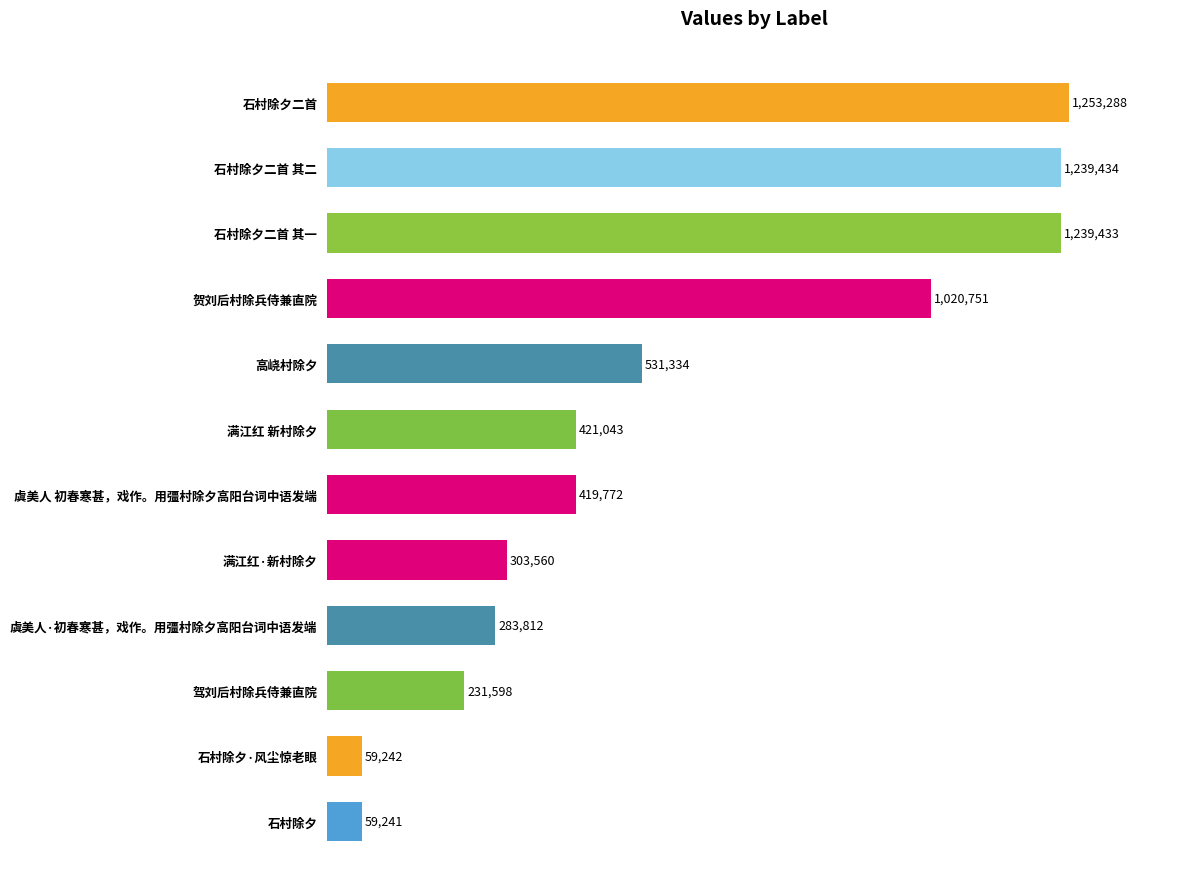

How many values are below 421043?

6